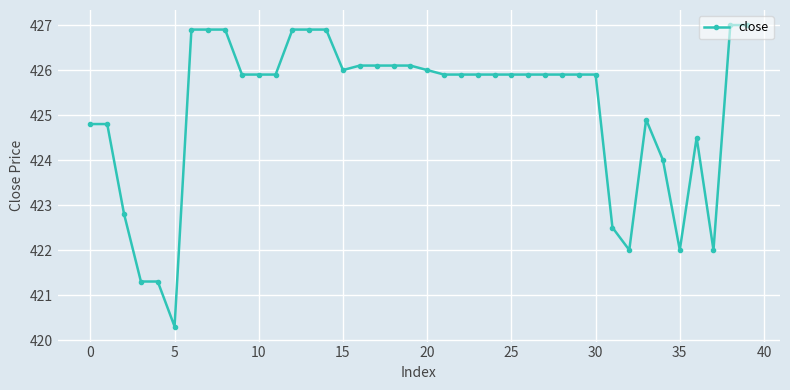

What is the smallest value displayed?

420.3